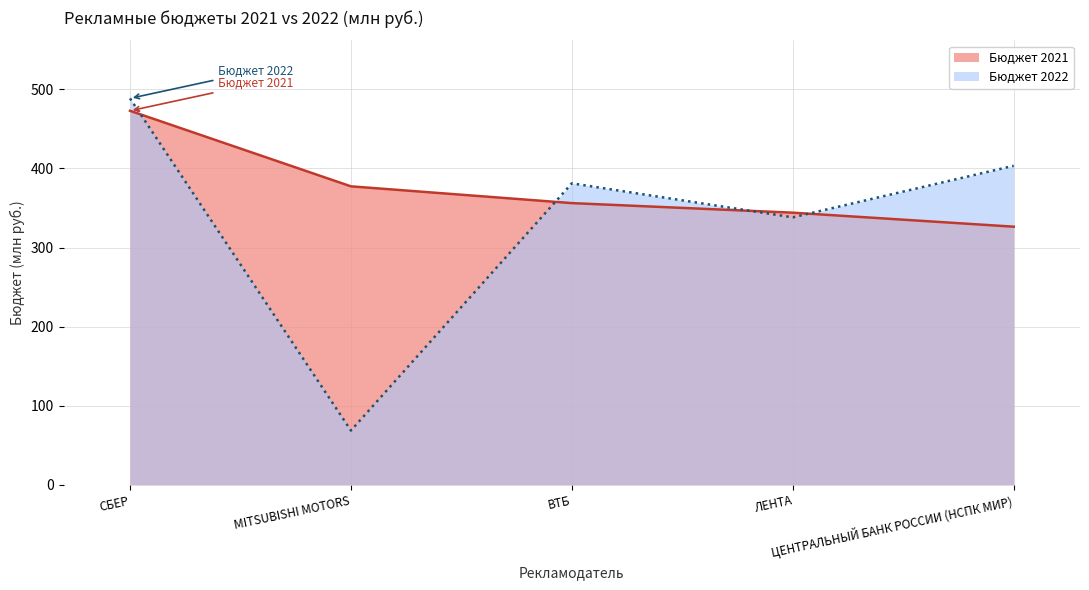

What is the spread (max minus min) of values at ВТБ?

25.0